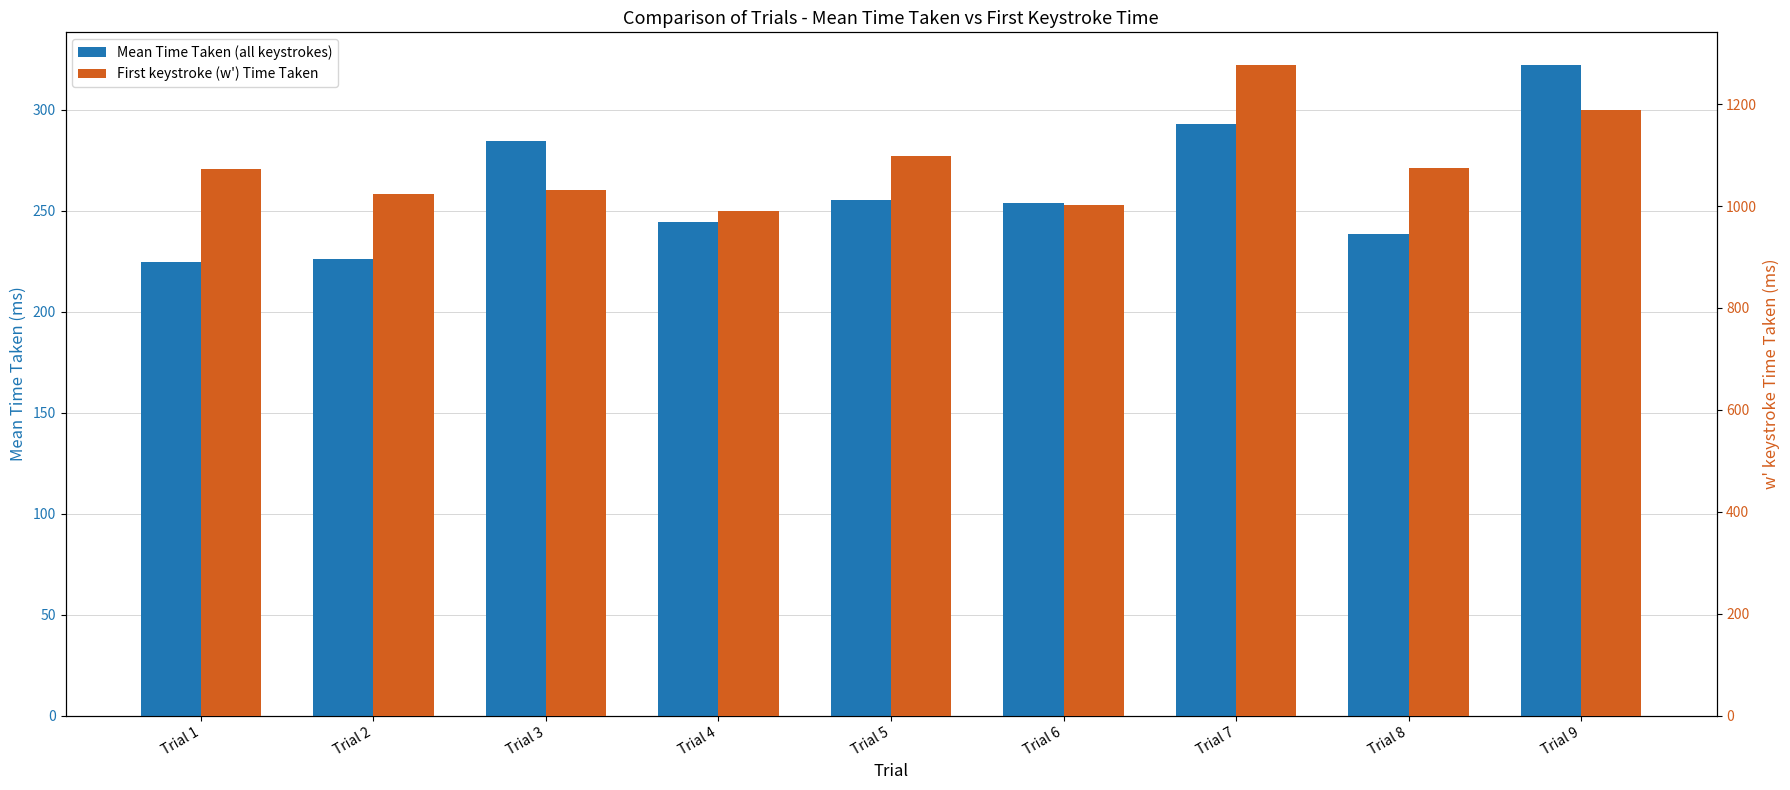

The First keystroke (w') Time Taken series shows 990.0 at Trial 4. True or false?

True